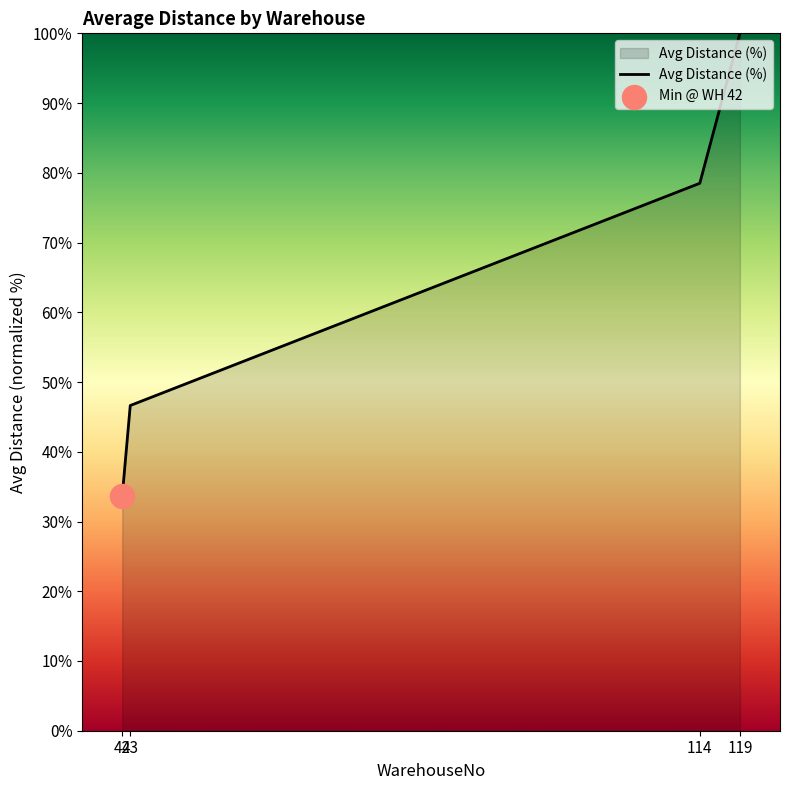

What is the change in value from 42 to 119?

+66.4